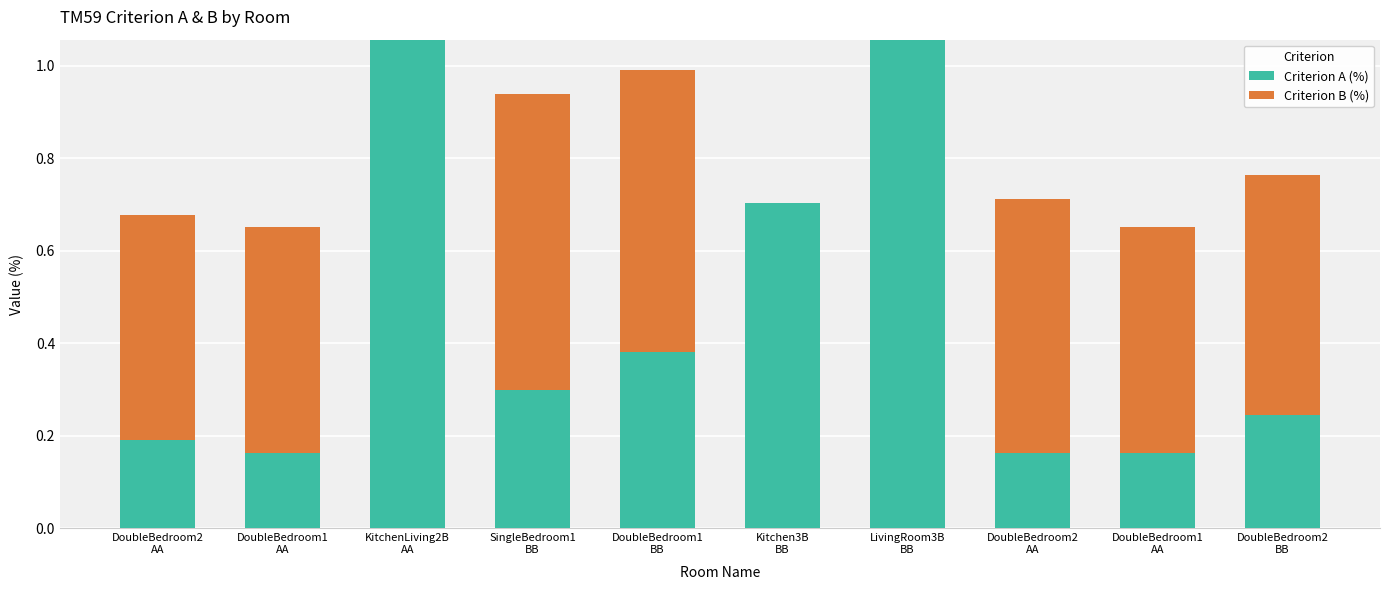

Does the chart contain stacked bars?

Yes